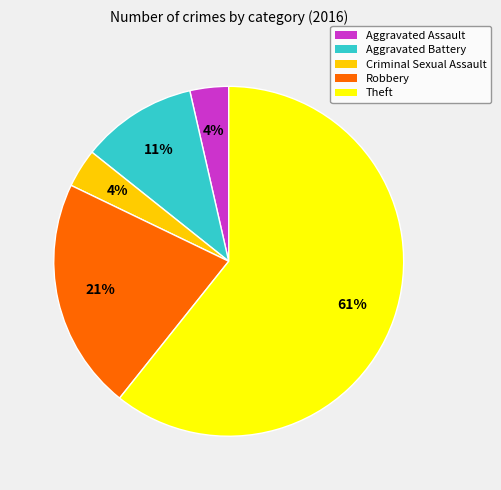

To the nearest percent, what percentage of the pie is Aggravated Assault?

4%